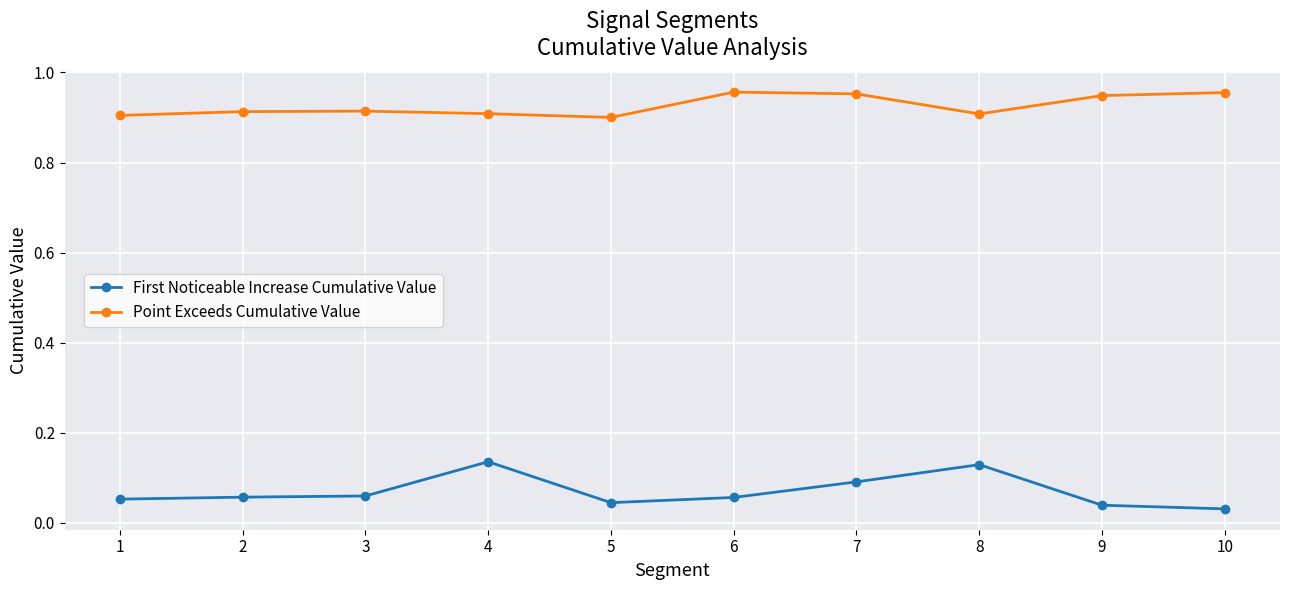

The value of Point Exceeds Cumulative Value at 9 is 1.3. True or false?

False